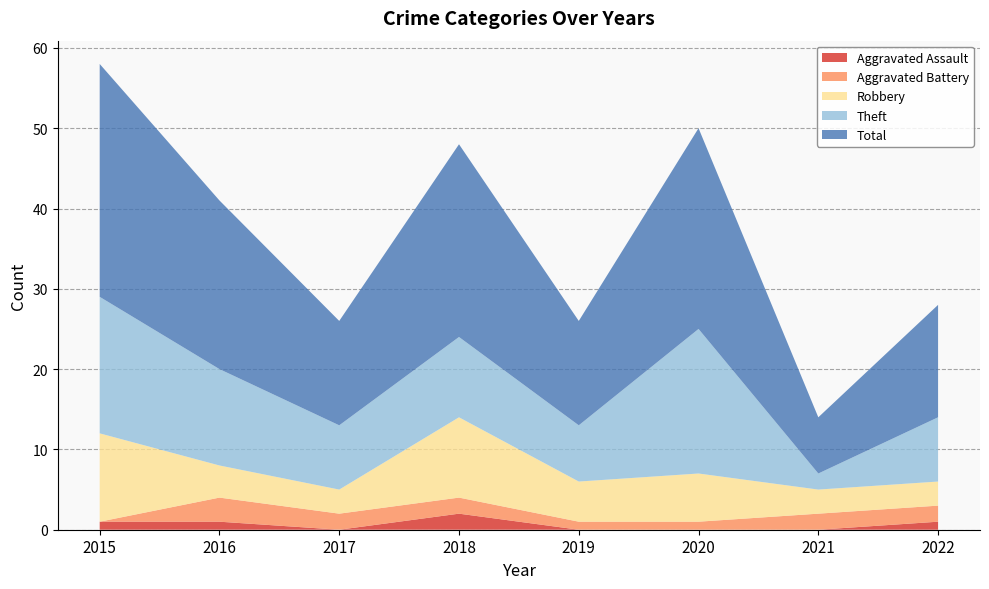

Reading right to left, what are all the values shown in this chart?

Aggravated Assault: 2022=1	2021=0	2020=0	2019=0	2018=2	2017=0	2016=1	2015=1
Aggravated Battery: 2022=2	2021=2	2020=1	2019=1	2018=2	2017=2	2016=3	2015=0
Robbery: 2022=3	2021=3	2020=6	2019=5	2018=10	2017=3	2016=4	2015=11
Theft: 2022=8	2021=2	2020=18	2019=7	2018=10	2017=8	2016=12	2015=17
Total: 2022=14	2021=7	2020=25	2019=13	2018=24	2017=13	2016=21	2015=29